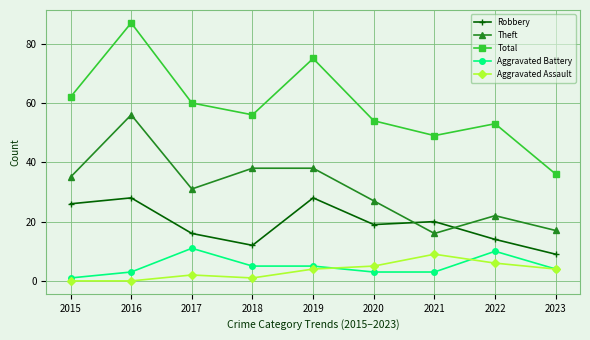

Is it true that Robbery equals 24 at 2022?

False